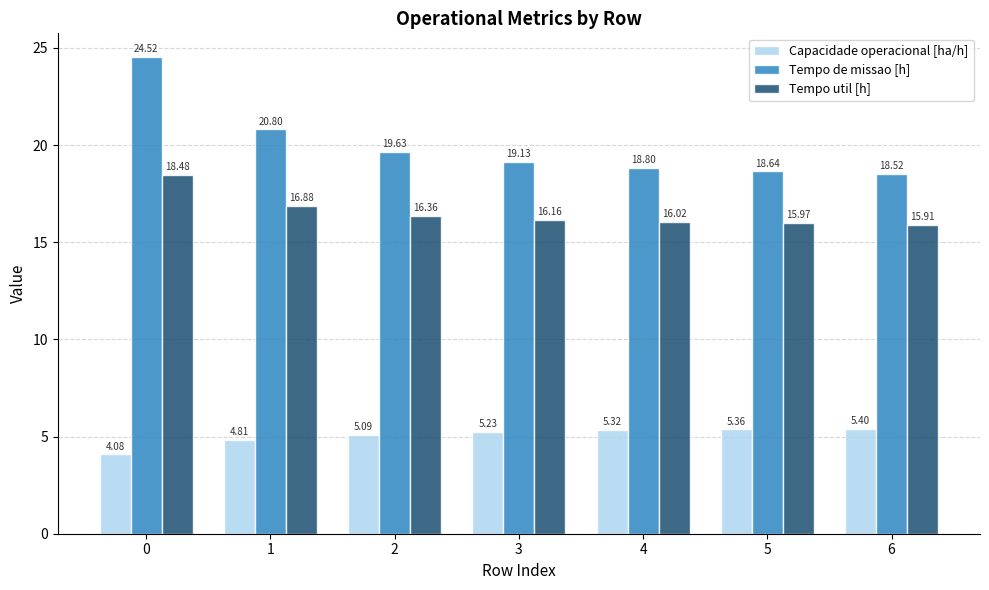

Rank the series by their maximum value, from highest to lowest.

Tempo de missao [h], Tempo util [h], Capacidade operacional [ha/h]